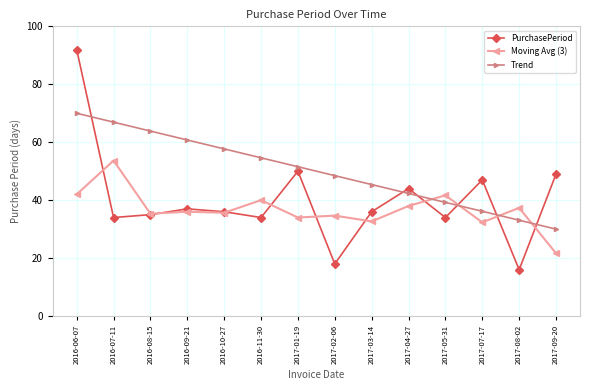

True or false: Trend has a value of 33.1 at 2017-08-02.

True